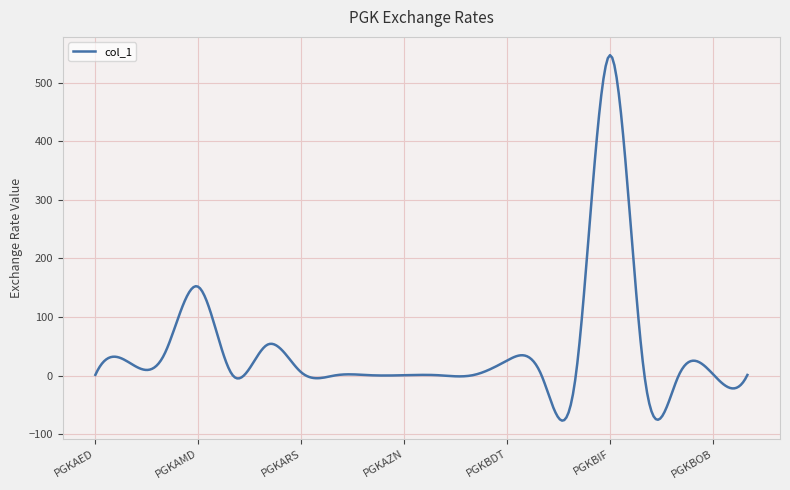

What is the greatest value displayed?

546.8